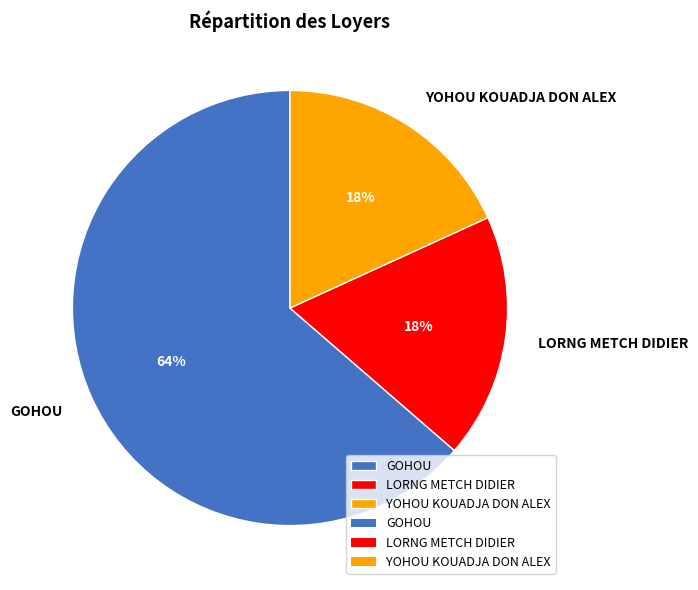

To the nearest percent, what portion does LORNG METCH DIDIER represent?

18%